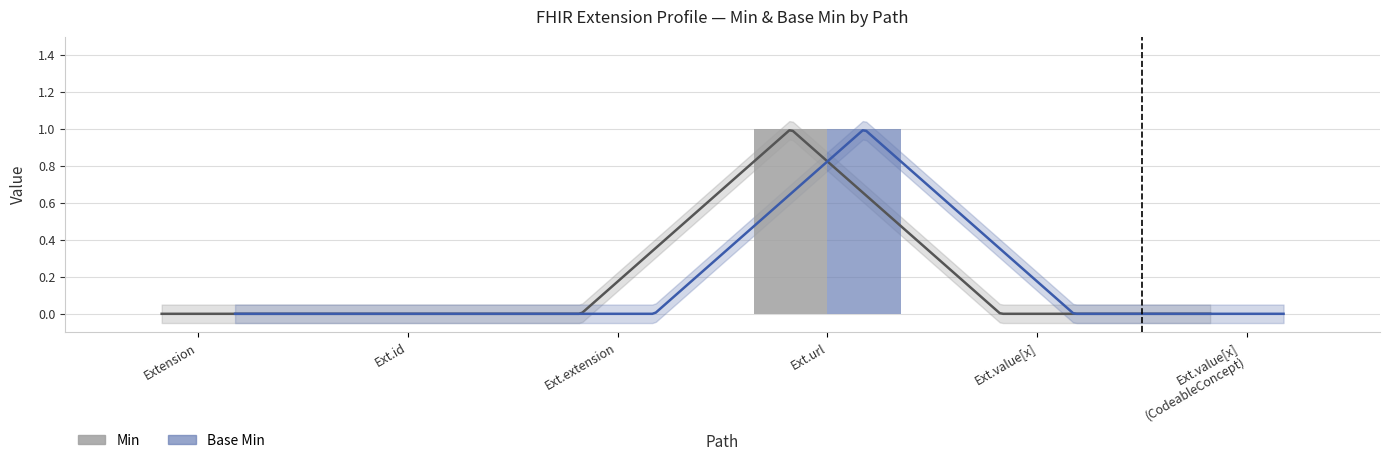

Reading left to right, what are all the values shown in this chart?

Min: Extension=0	Ext.id=0	Ext.extension=0	Ext.url=1	Ext.value[x]=0	Ext.value[x]
(CodeableConcept)=0
Base Min: Extension=0	Ext.id=0	Ext.extension=0	Ext.url=1	Ext.value[x]=0	Ext.value[x]
(CodeableConcept)=0